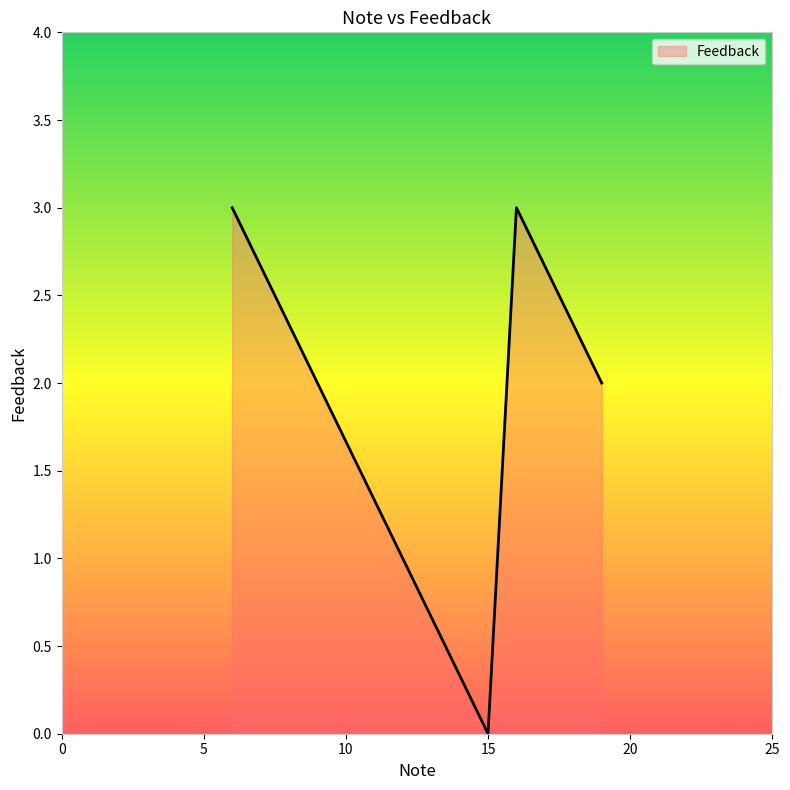

How many lines are shown in the chart?

1